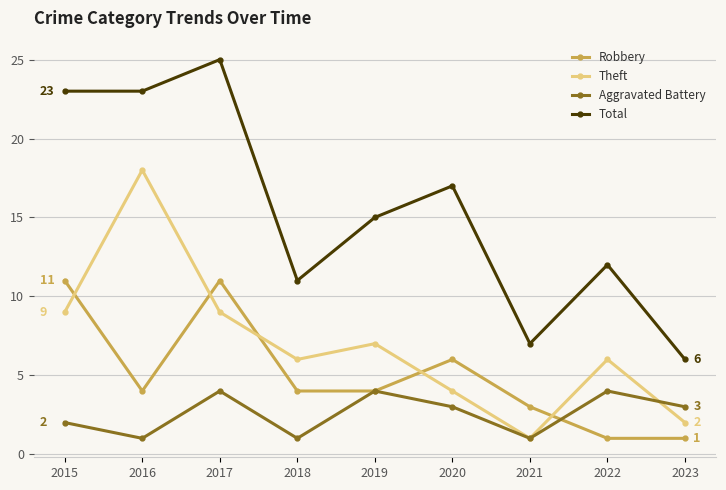

Is the value of Aggravated Battery at 2015 greater than the value of Total at 2019?

No